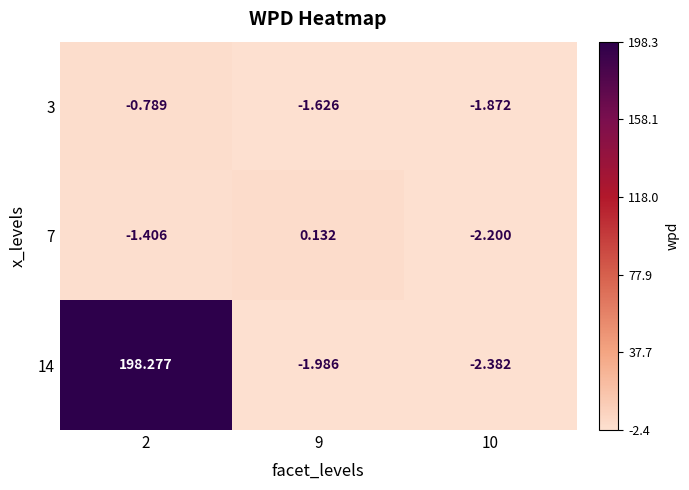

Is the value of 3 at 10 greater than the value of 14 at 2?

No